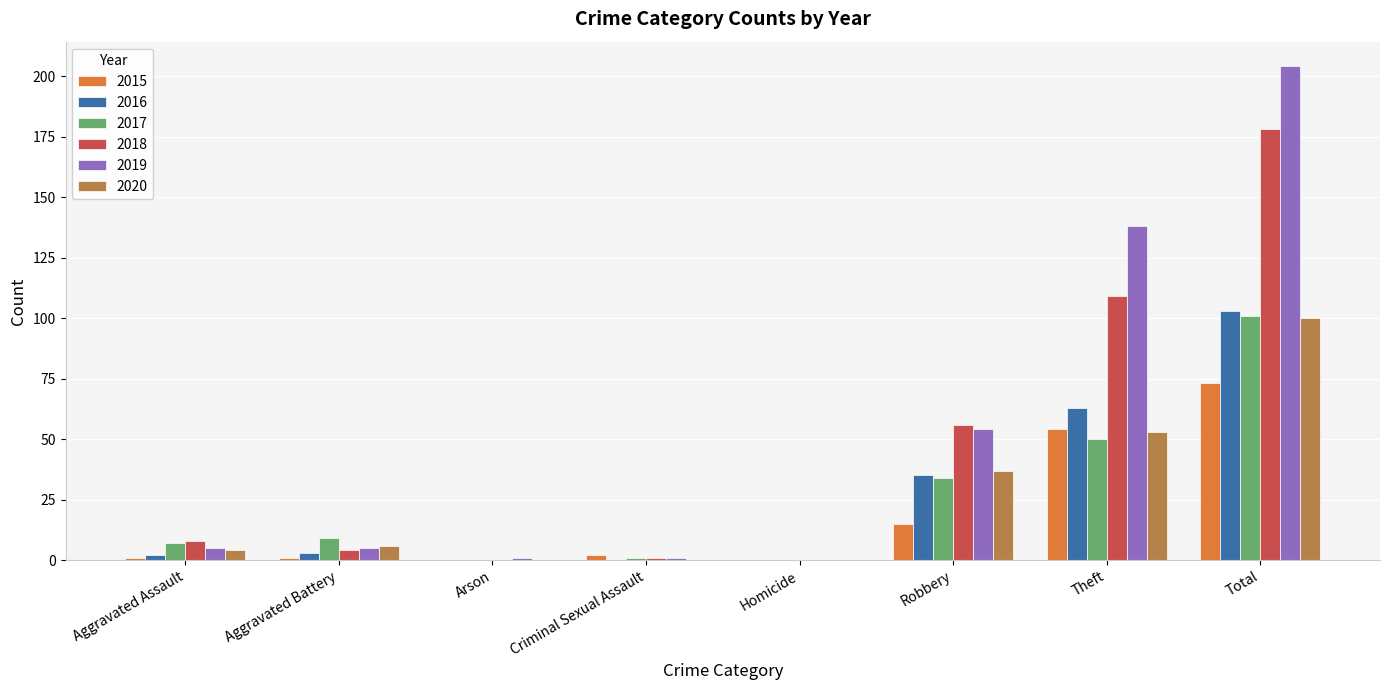

Where is 2015 nearest to the value 36?

Theft